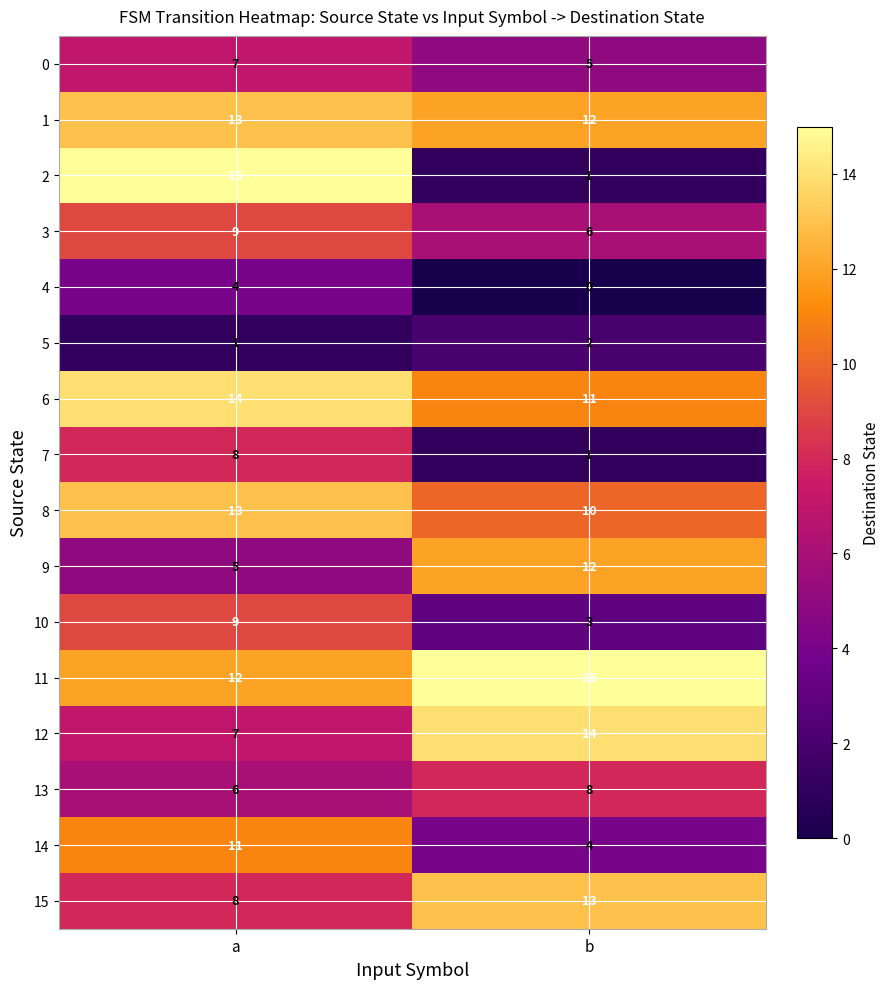

How many distinct data groups are displayed?

16